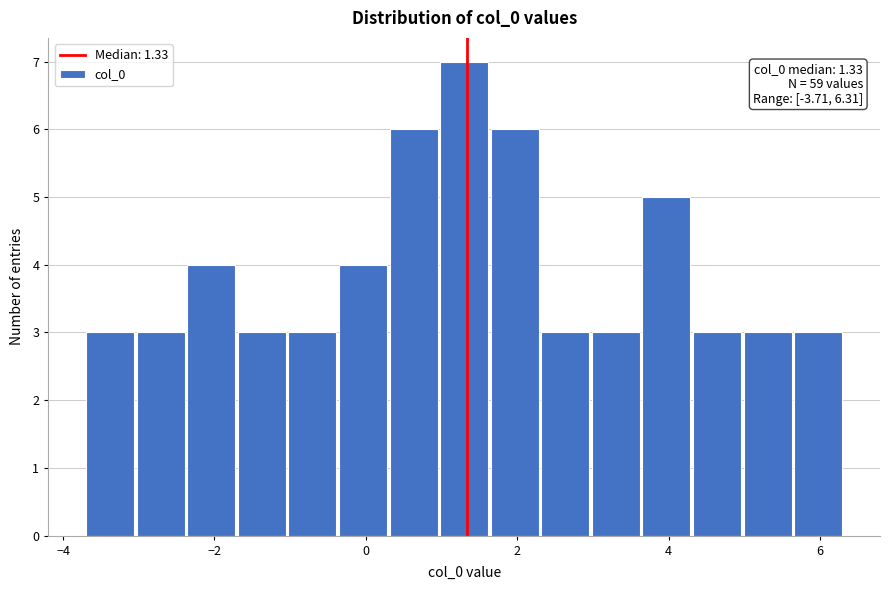

Around what value on the x-axis is the tallest bar? Give the approximate position of its centre, as read against the axis.

1.2